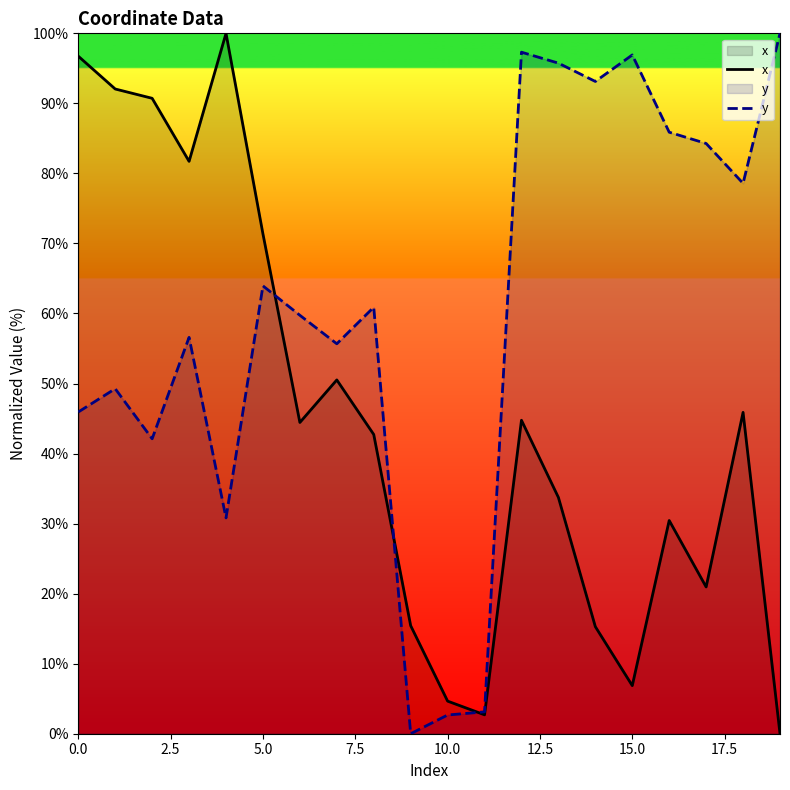

What is the difference between the maximum and second lowest values in the y series?

97.3